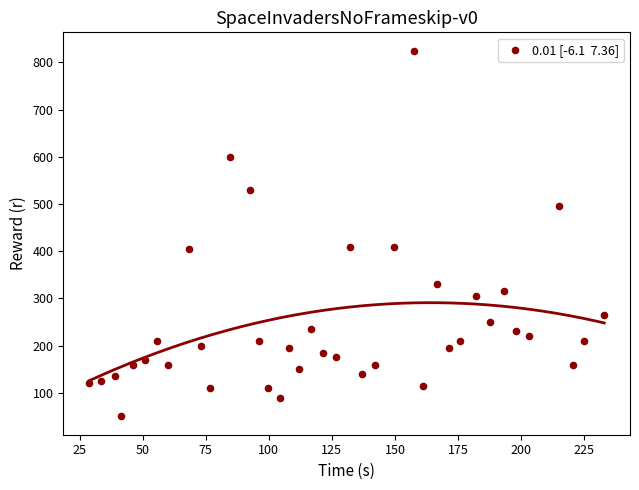

What is the range of Y values (max minus min)?

775